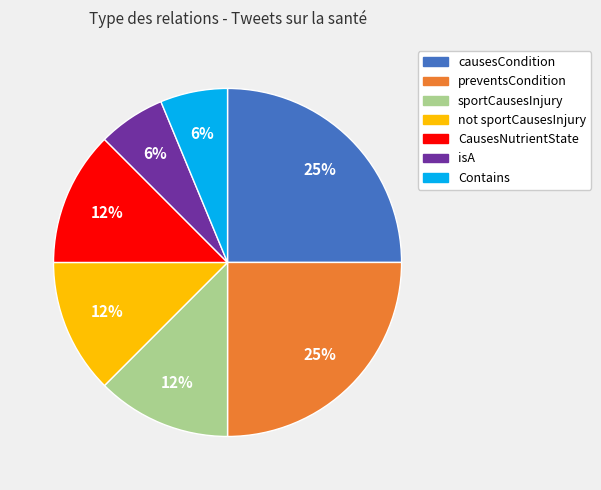

What is the ratio of the value at sportCausesInjury to the value at CausesNutrientState?

1.0